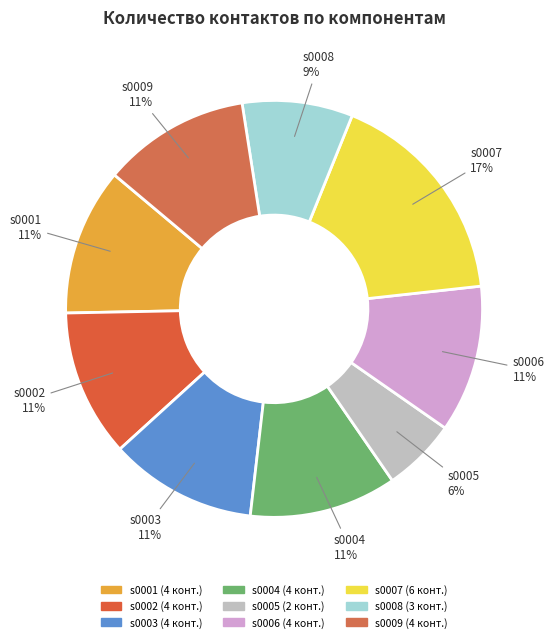

How many slices are in this pie chart?

9